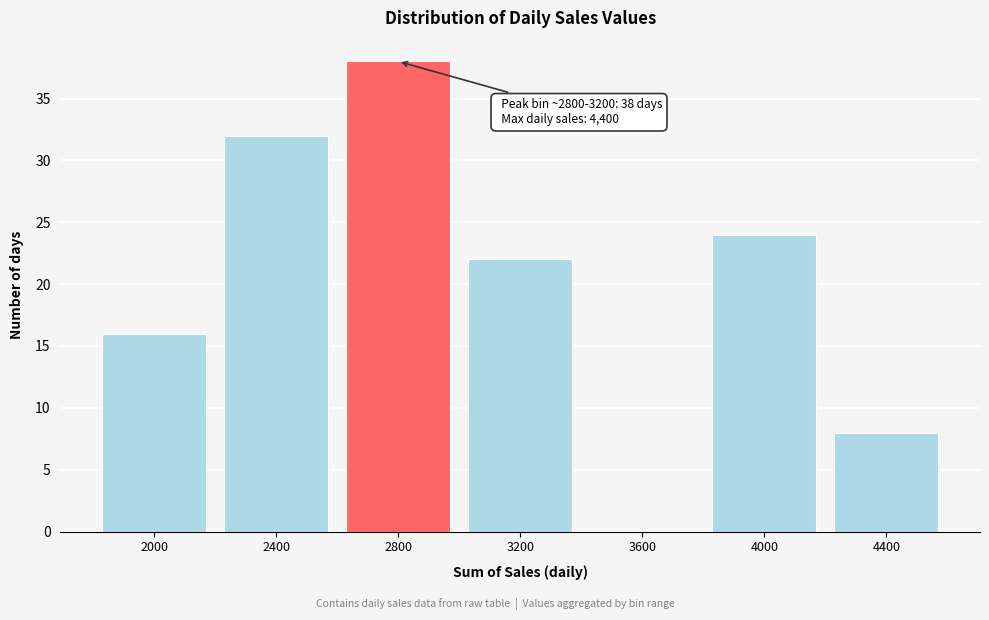

Reading left to right, what are all the values shown in this chart?

2000=16	2400=32	2800=38	3200=22	3600=0	4000=24	4400=8